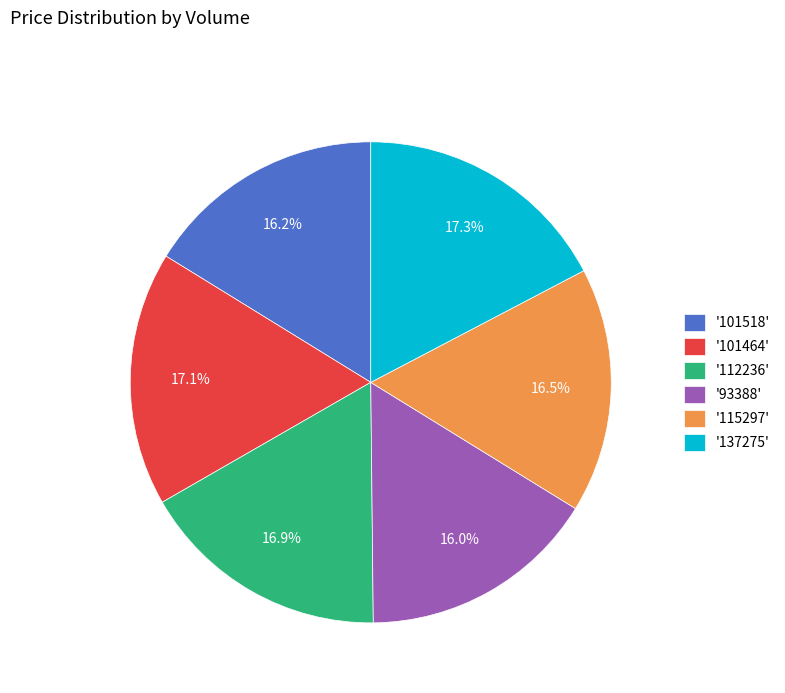

Which has a higher value, '112236' or '93388'?

'112236'